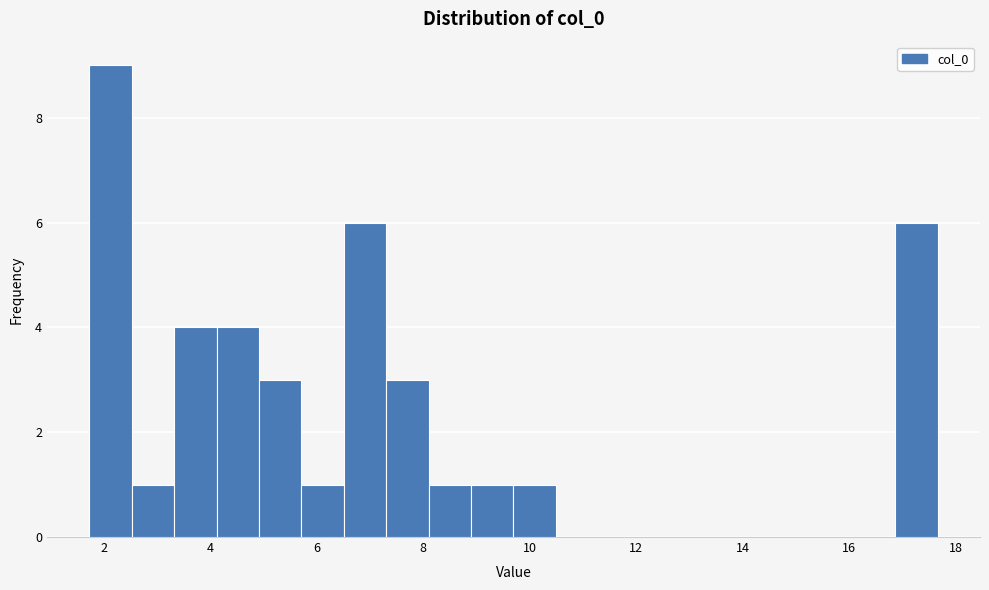

Around what value on the x-axis is the tallest bar? Give the approximate position of its centre, as read against the axis.

2.2